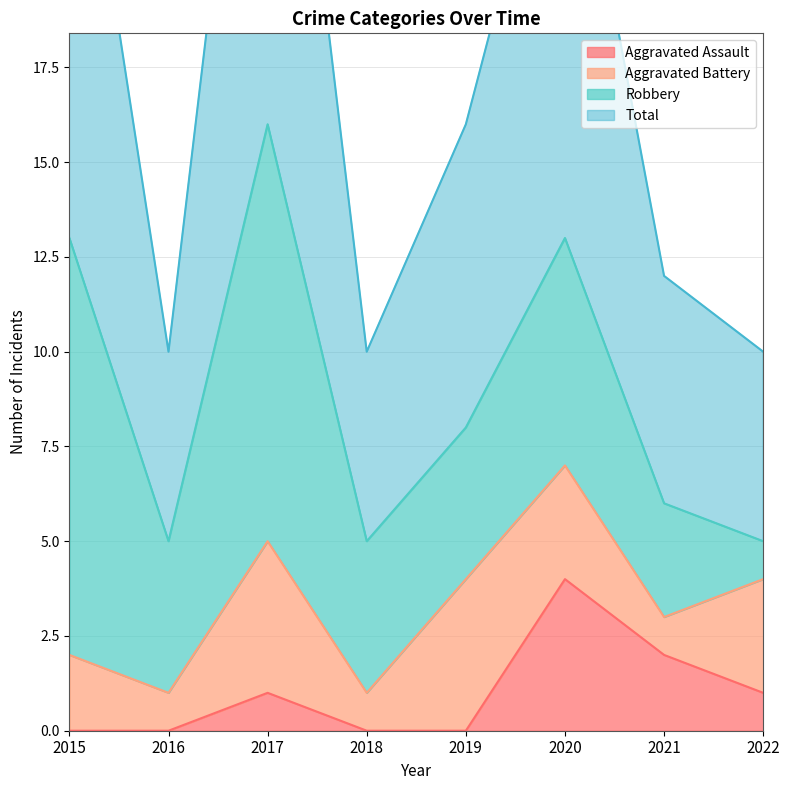

Where is Aggravated Assault nearest to the value 2?

2021